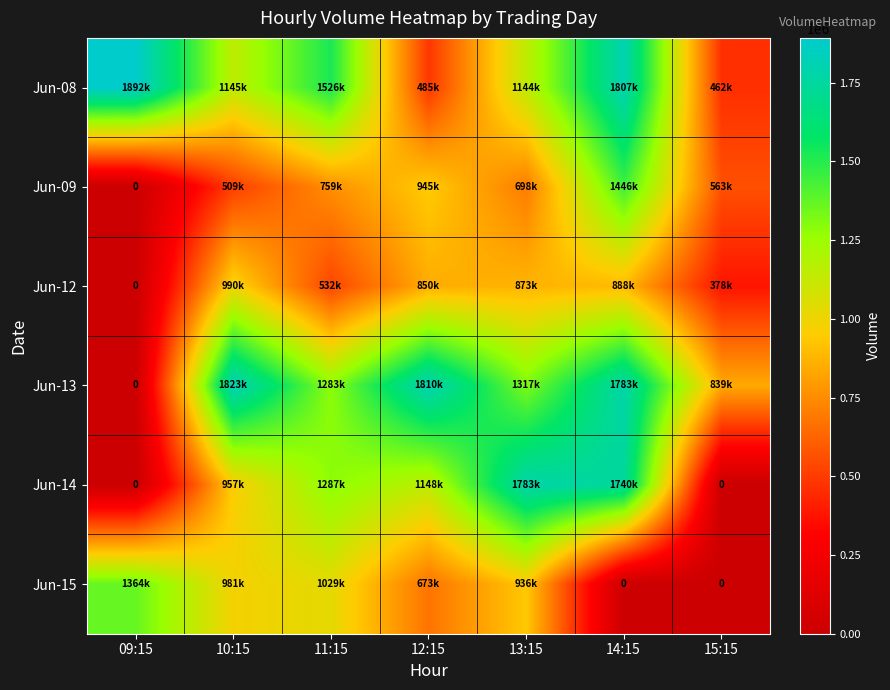

List the series in order of their peak value, lowest first.

Jun-12, Jun-15, Jun-09, Jun-14, Jun-13, Jun-08